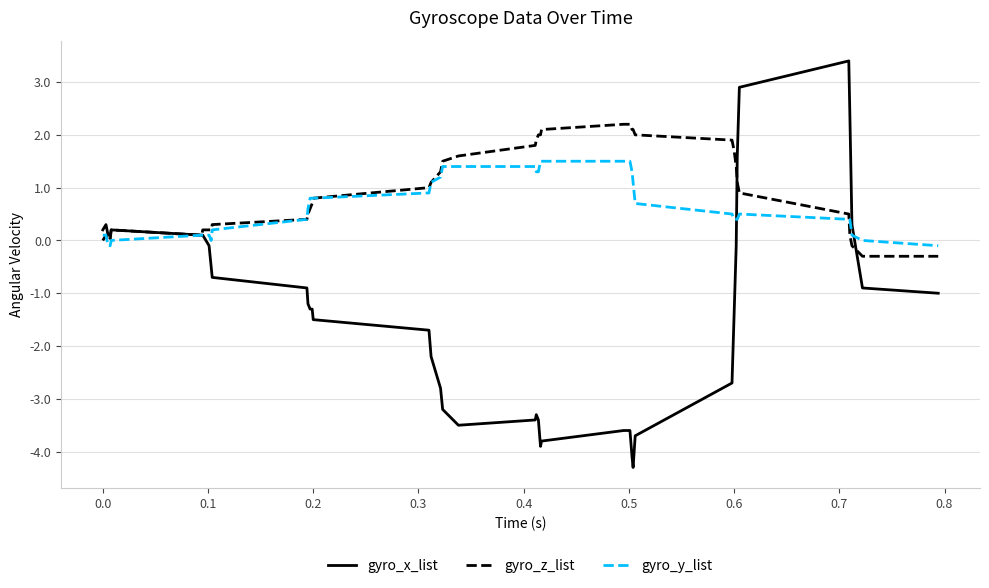

Rank the series by their maximum value, from lowest to highest.

gyro_y_list, gyro_z_list, gyro_x_list